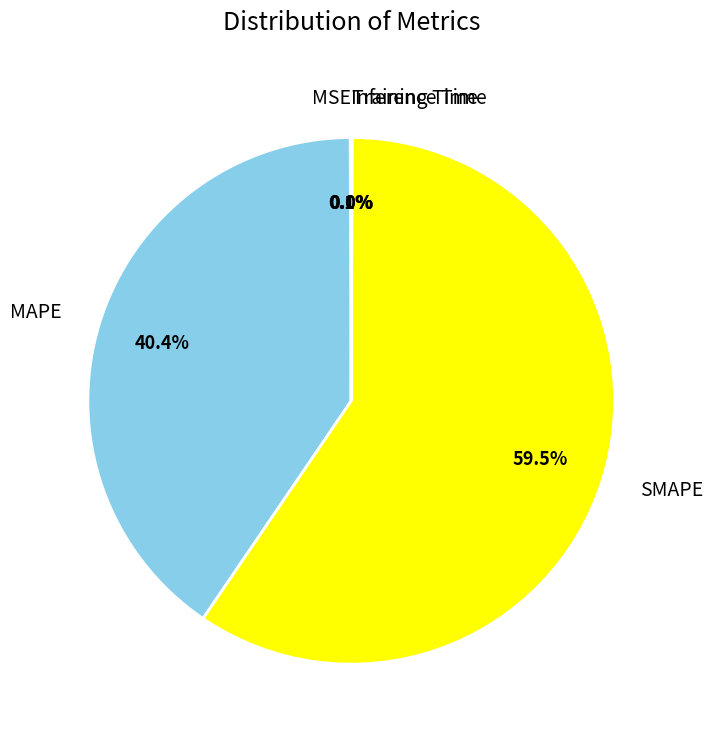

Do MAPE and SMAPE together represent more than half of the pie?

Yes